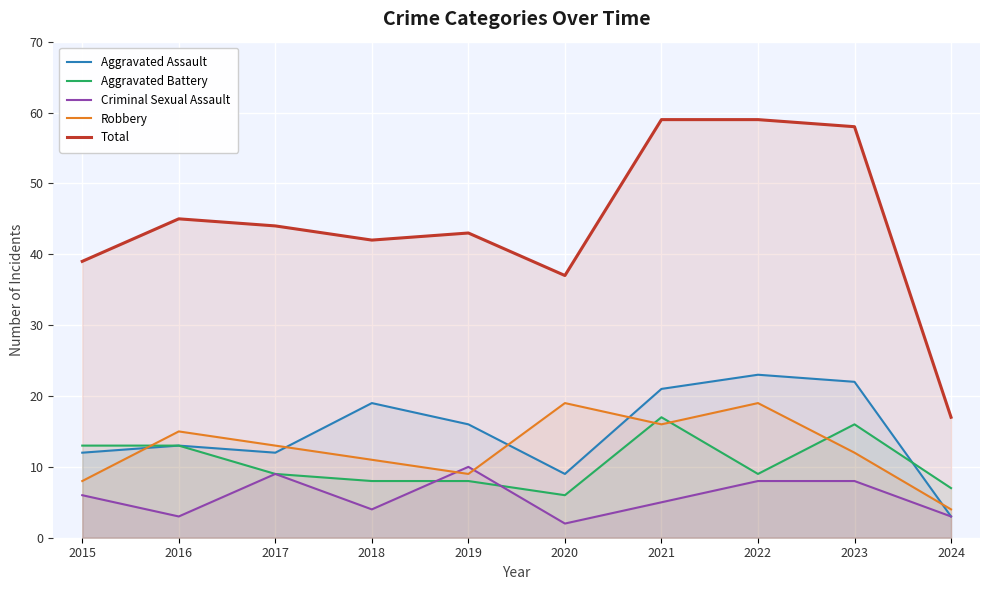

What is the value of the Criminal Sexual Assault point at the 9th from the left?

8